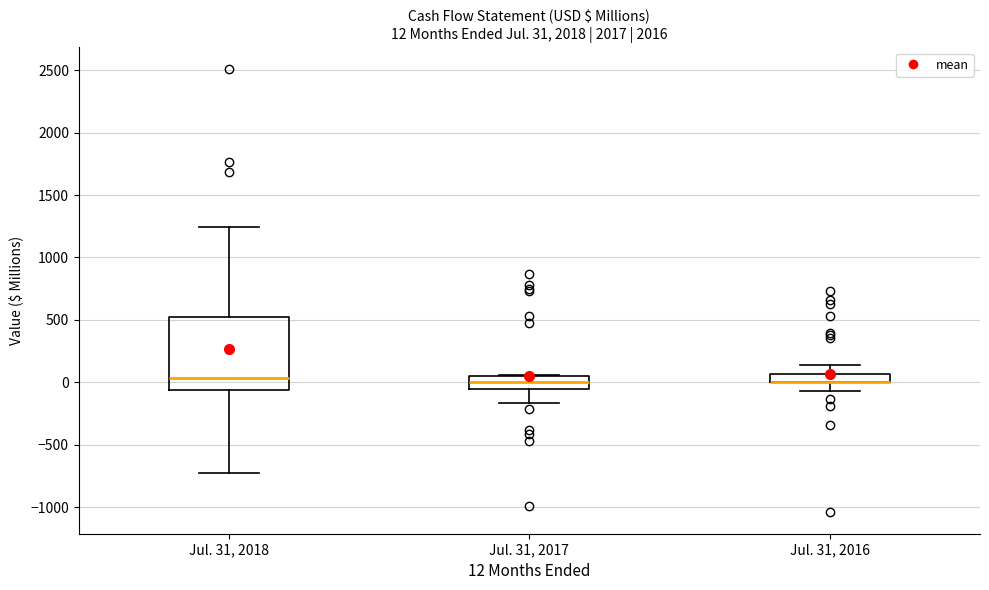

Which box is the tallest, from its lower edge to its upper edge?

Jul. 31, 2018